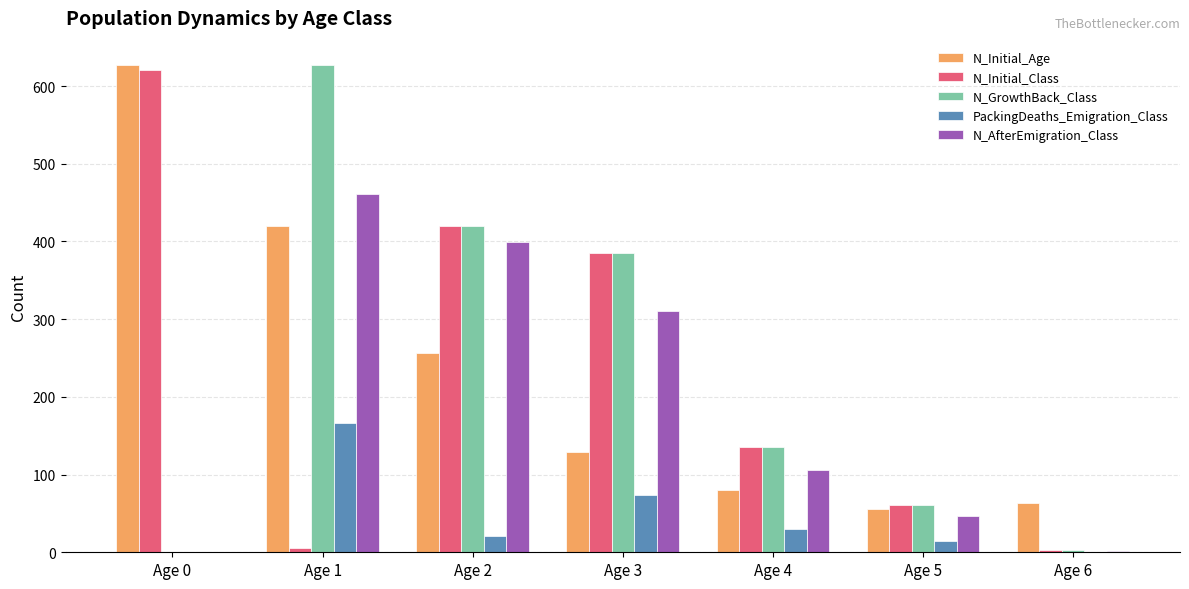

Which category has the highest value in the N_Initial_Age series?

Age 0